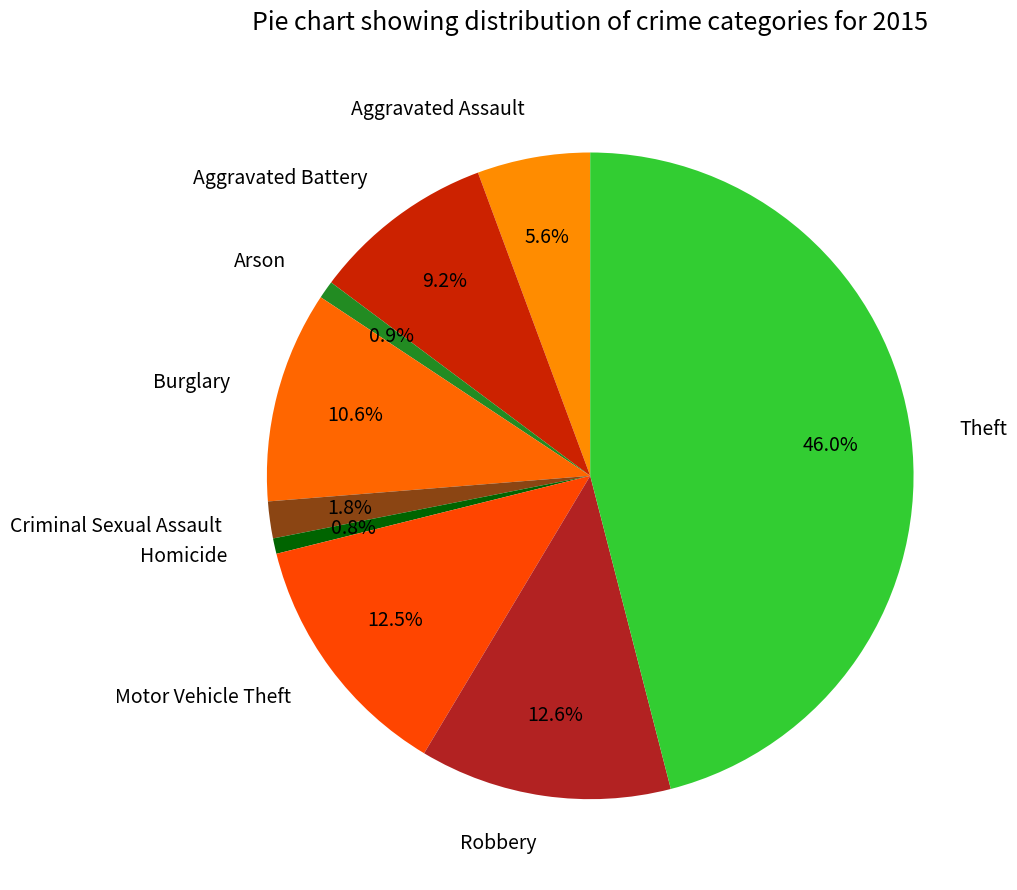

The Homicide slice represents 1% of the pie. True or false?

True